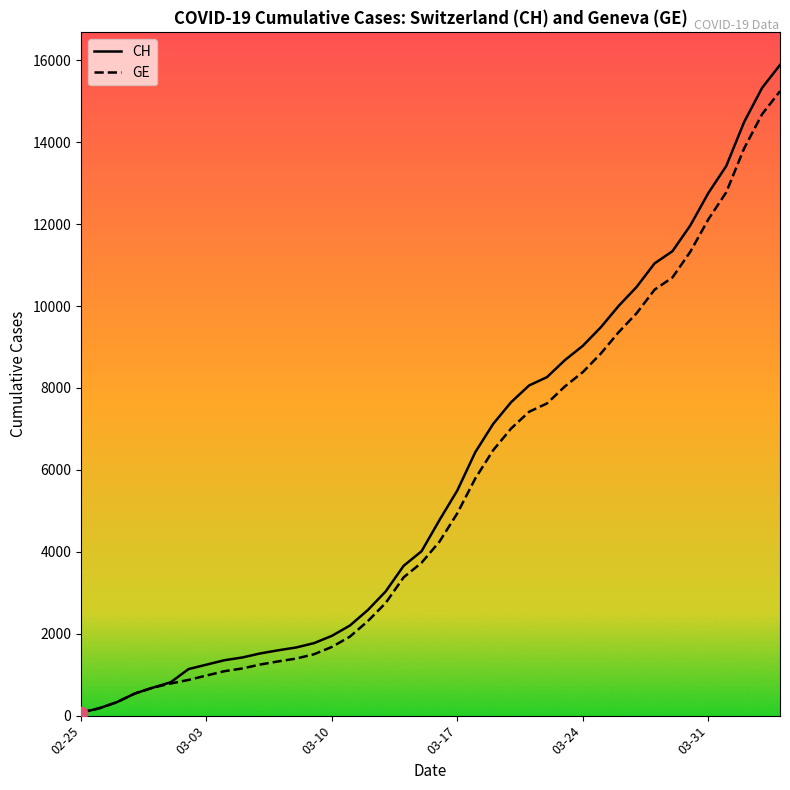

Which series has the largest range (max minus min)?

CH